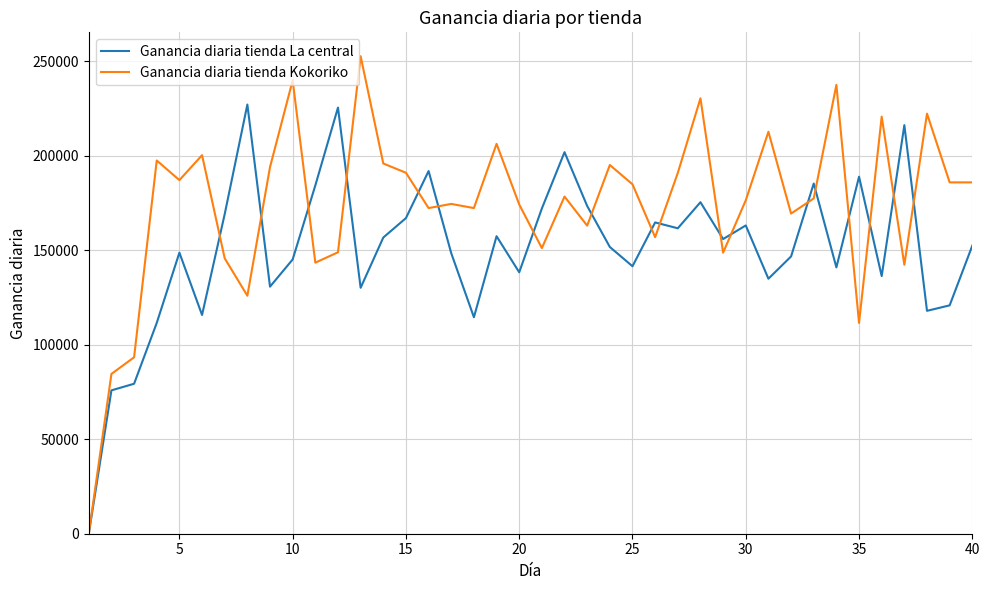

What is the average value of the Ganancia diaria tienda Kokoriko series?

173625